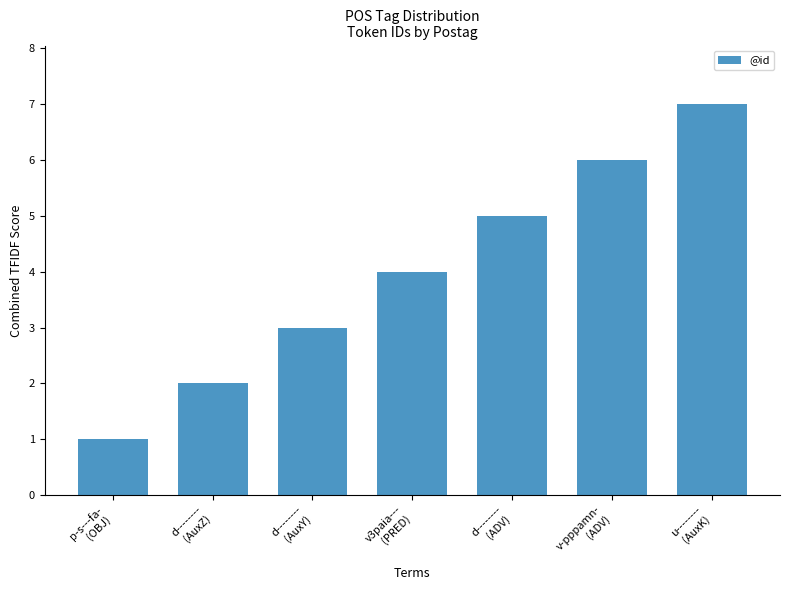

List the labels in order of value, smallest first.

p-s---fa-
(OBJ), d--------
(AuxZ), d--------
(AuxY), v3paia---
(PRED), d--------
(ADV), v-pppamn-
(ADV), u--------
(AuxK)